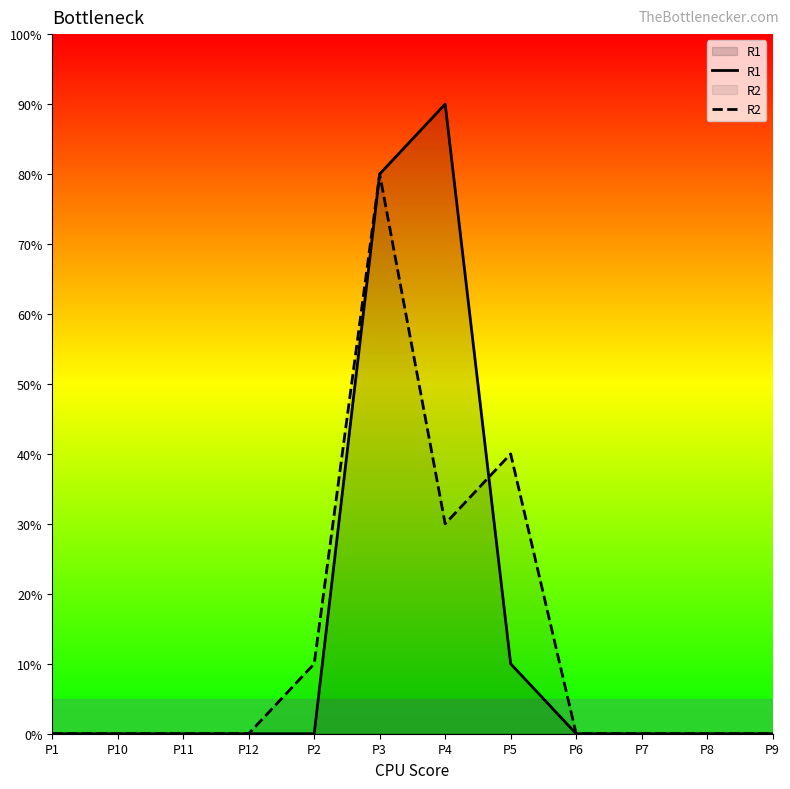

What is the label of the 2nd point from the left?

P10